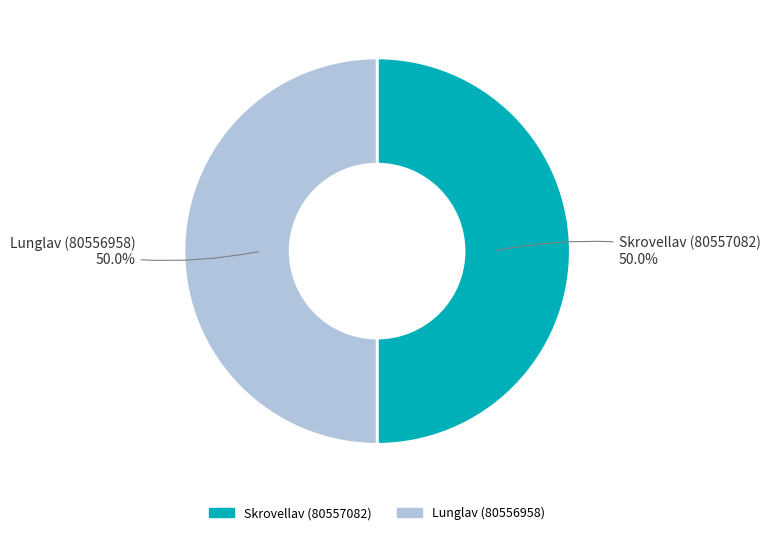

To the nearest percent, what is the combined percentage of Skrovellav (80557082) and Lunglav (80556958)?

100%